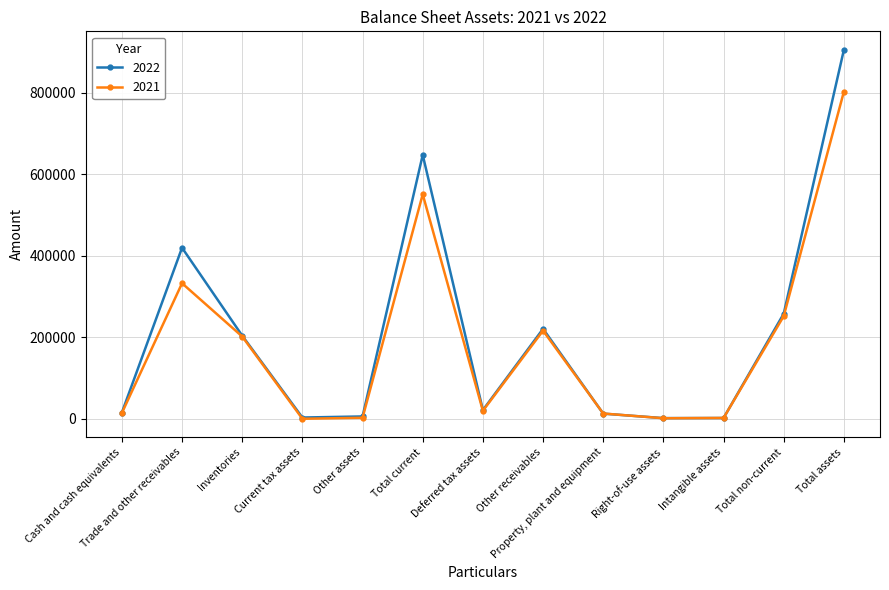

How many lines are shown in the chart?

2